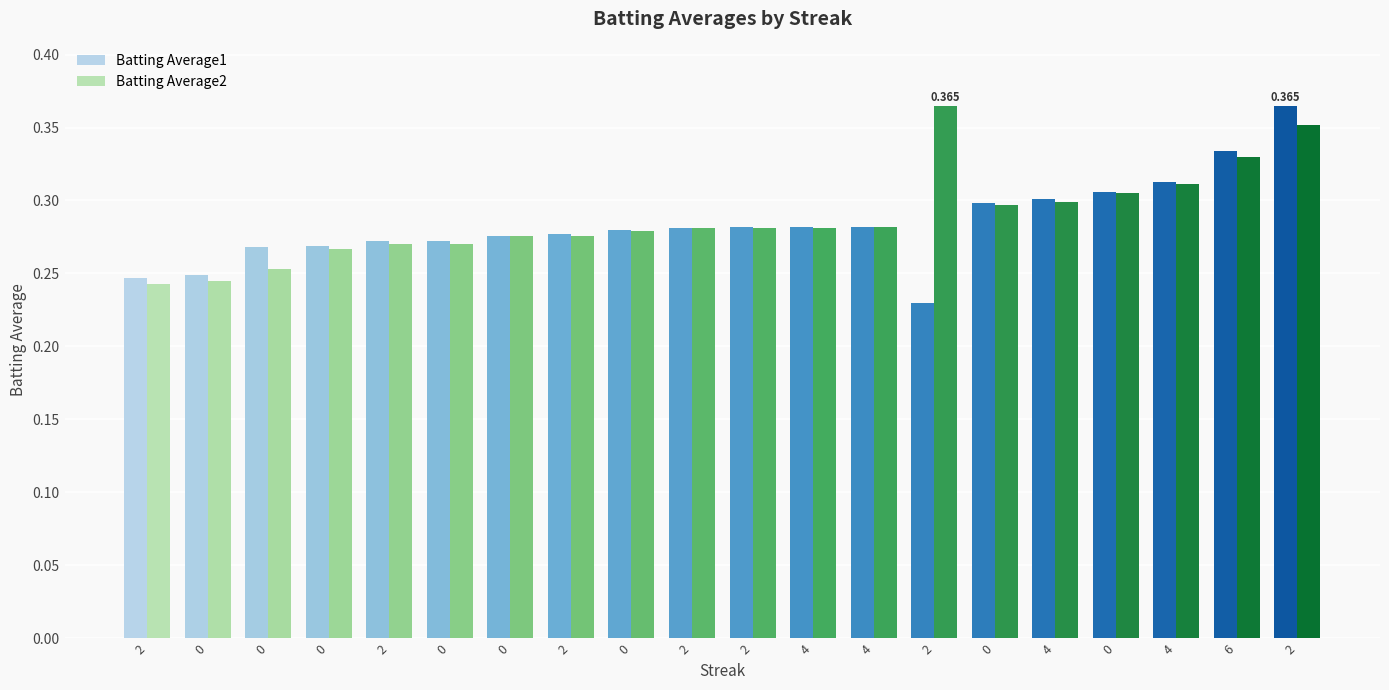

How many groups of bars are there?

20